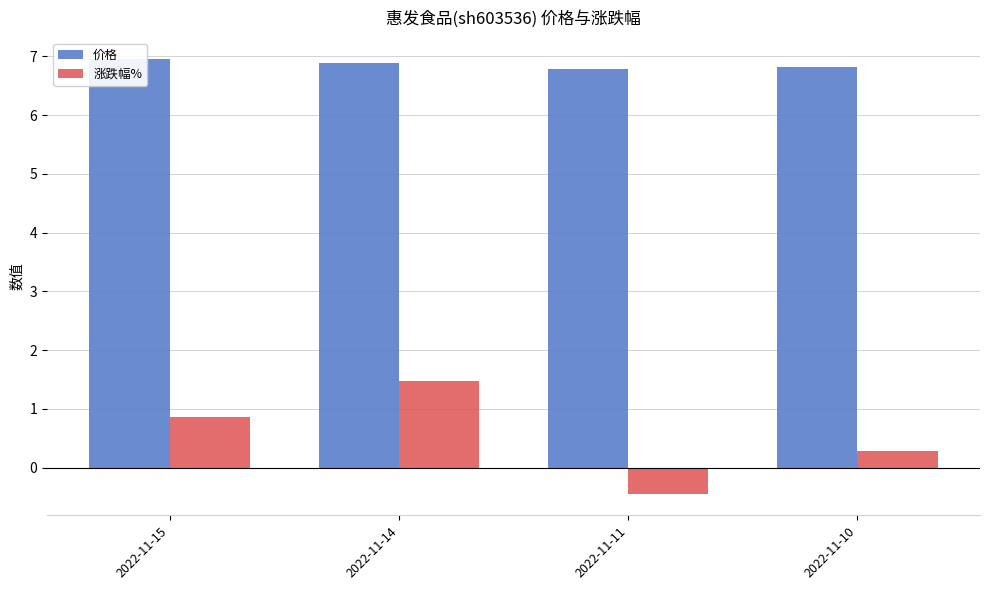

Which series has the largest total across all categories?

价格